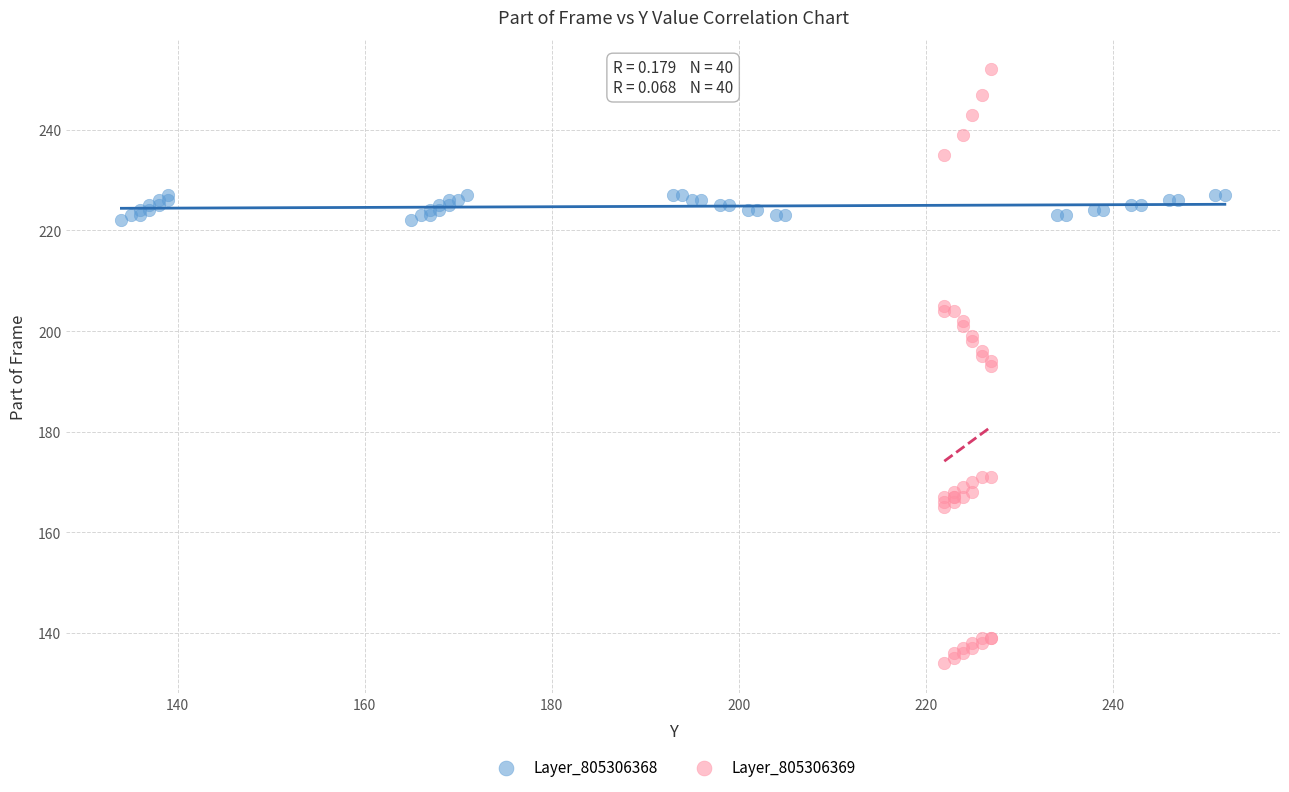

Which series contains the highest Y value?

Layer_805306369